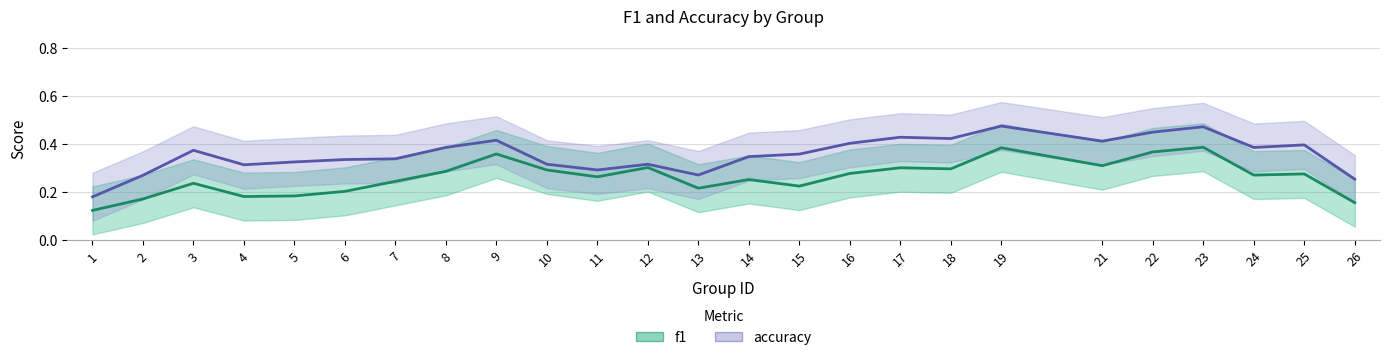

In f1, how many points are higher than both neighbors (excluding endpoints)?

7